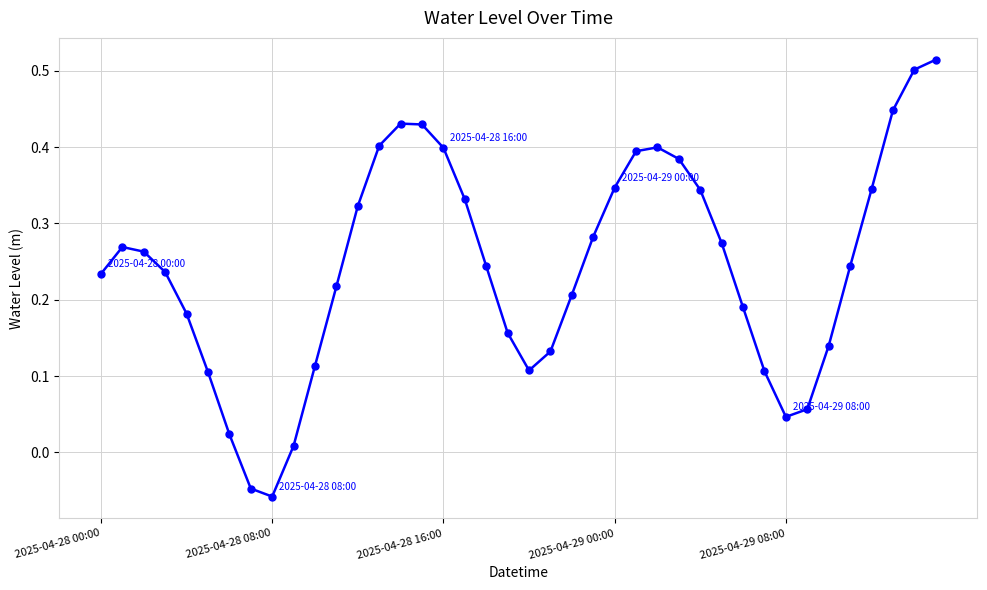

True or false: there are more than 2 points higher than both neighbors.

True